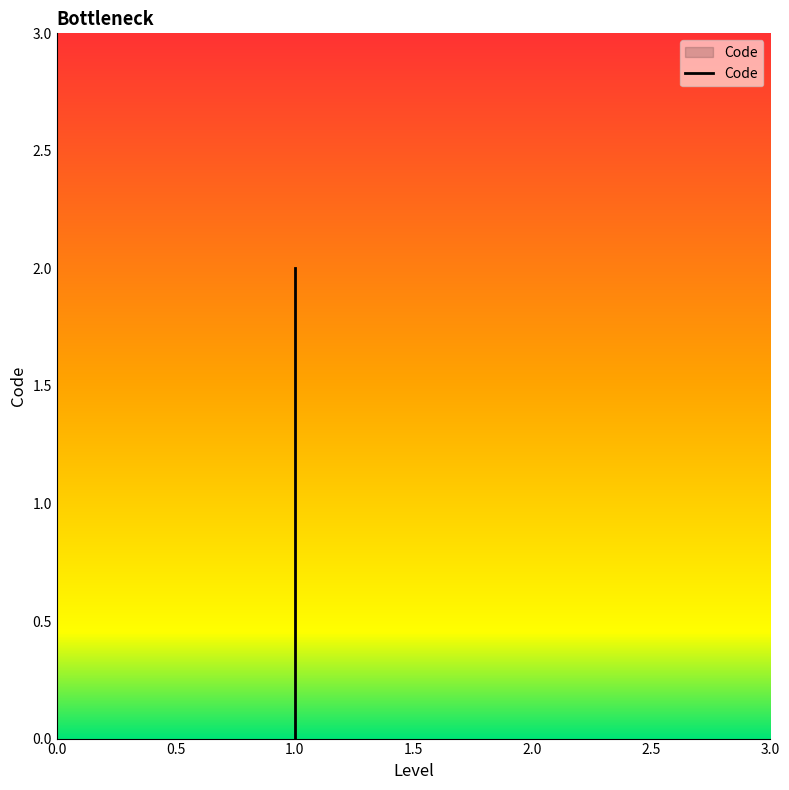

What position from the left is 0.5?

2